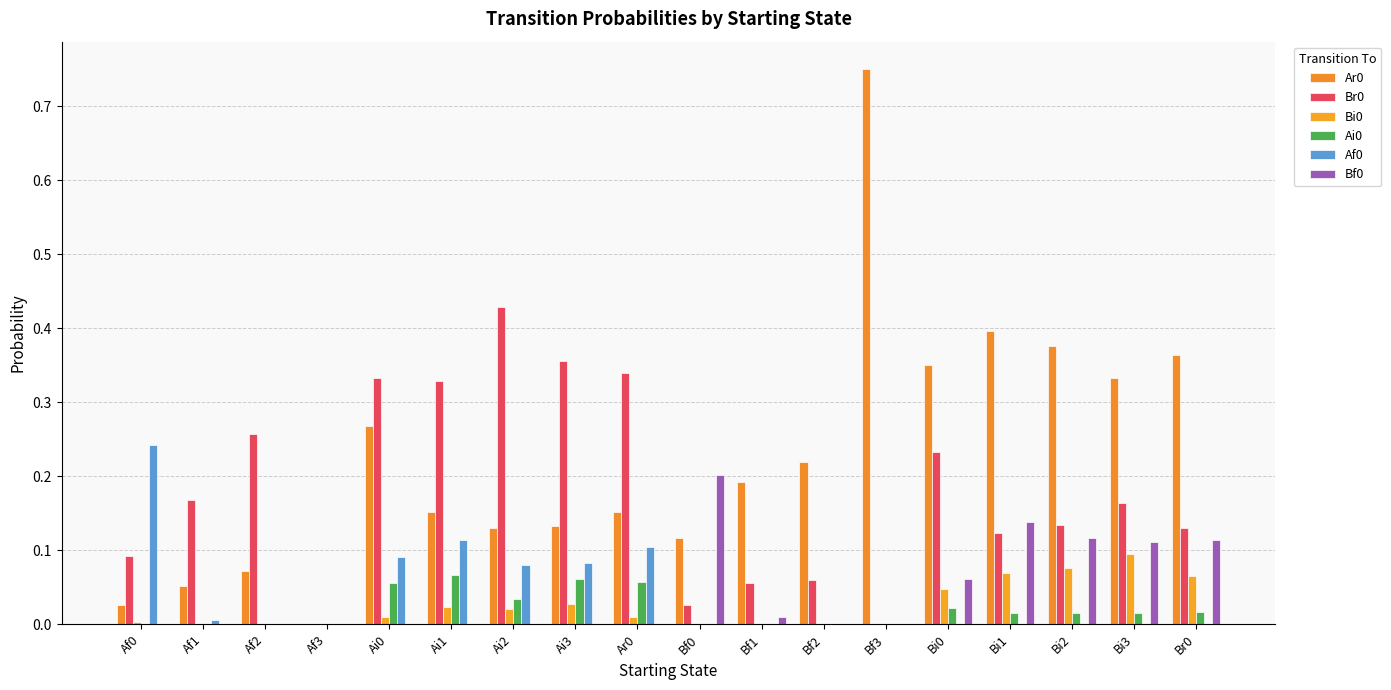

At how many categories does at least one series exceed 0?

17